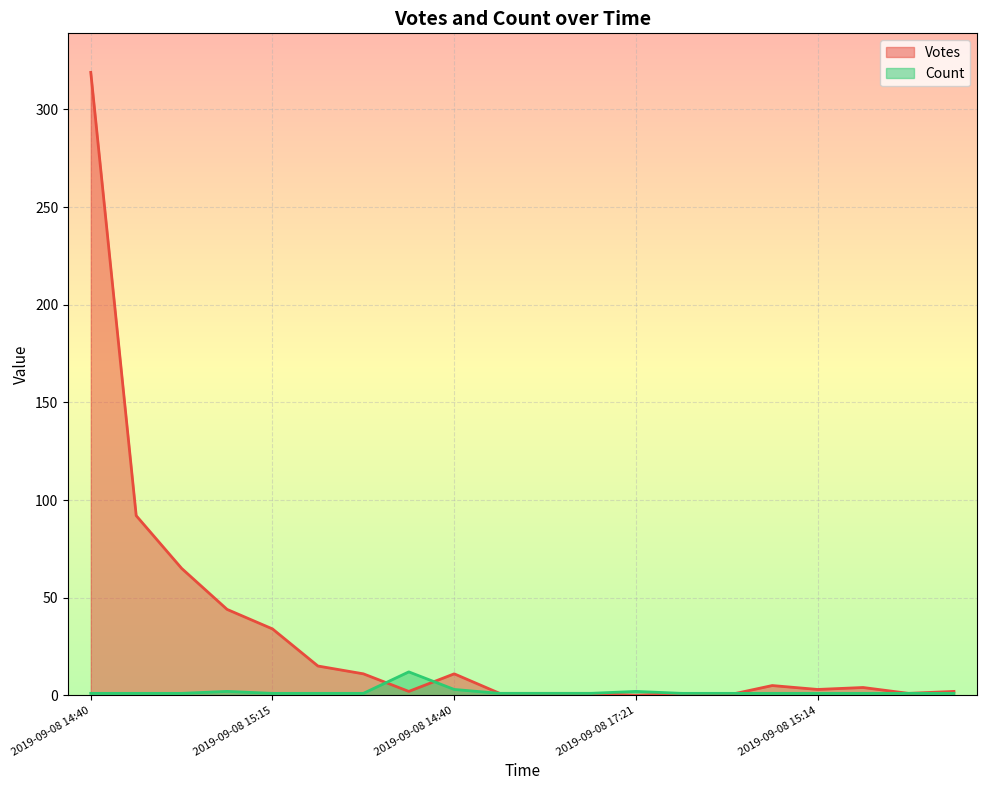

What are all the series names shown in the legend?

Votes, Count